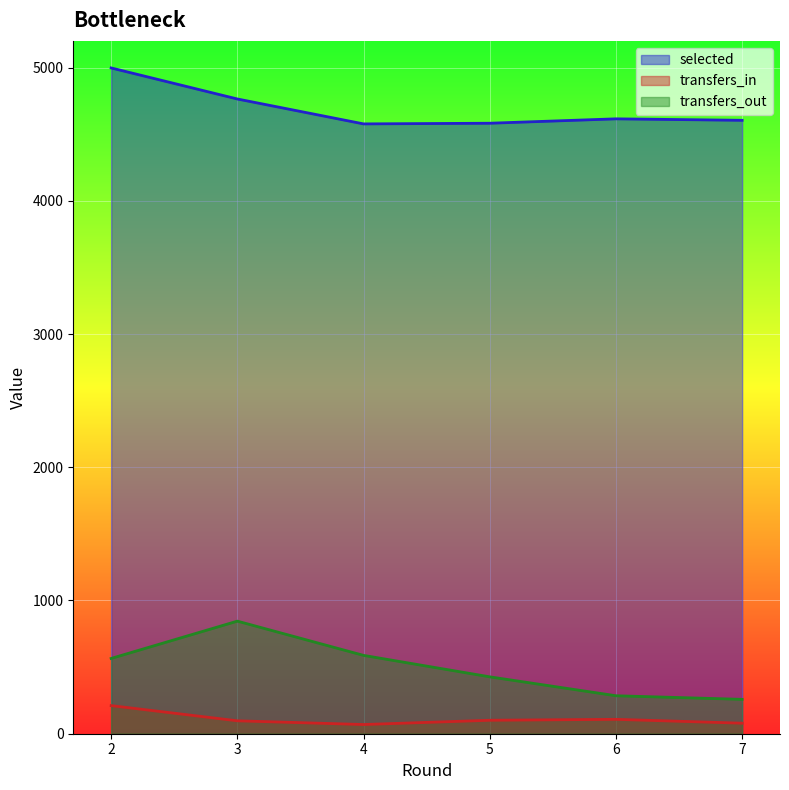

At which label is transfers_in closest to 140?

6